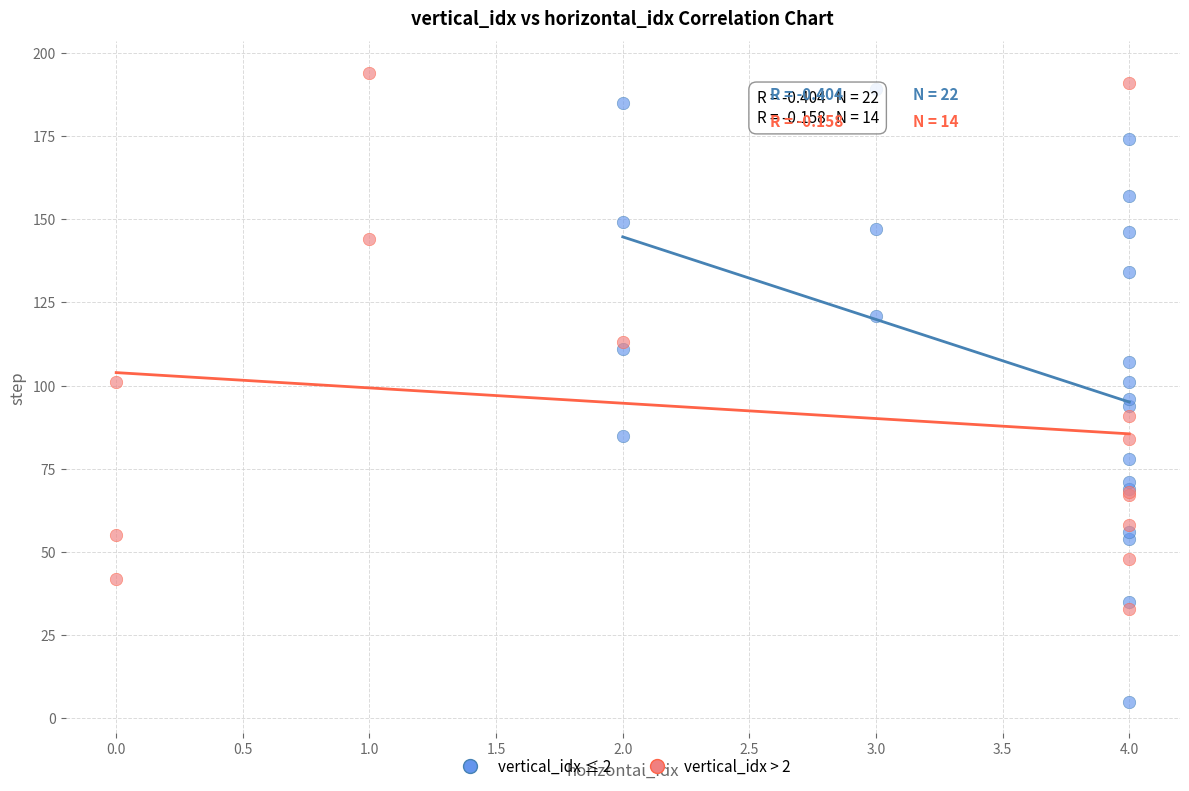

Which series reaches the maximum Y coordinate?

vertical_idx > 2